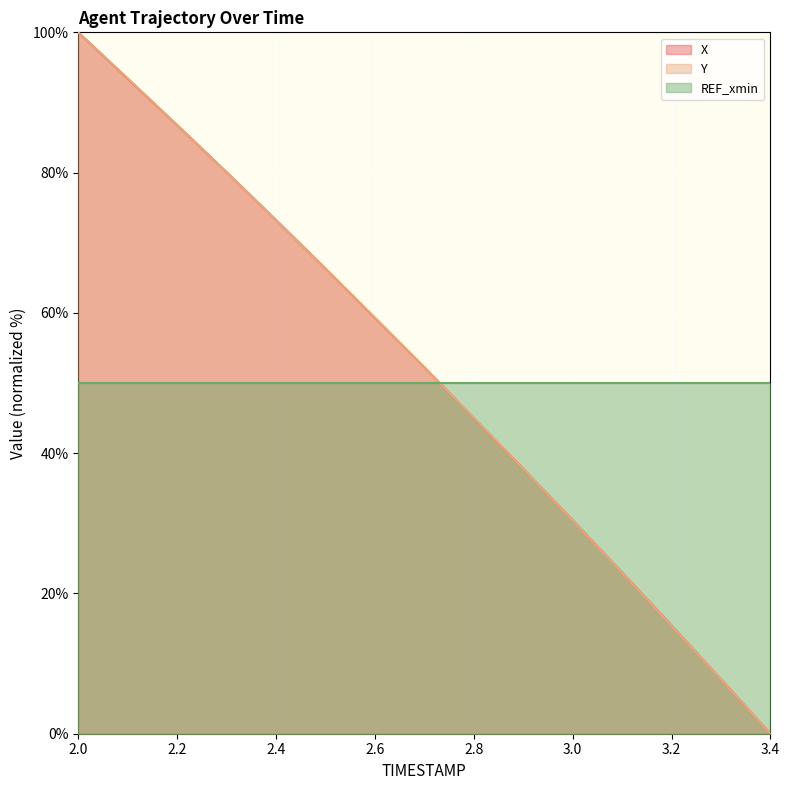

Reading left to right, what are all the values shown in this chart?

X: 100.0	93.4	86.8	80.1	73.2	66.3	59.3	52.3	45.0	37.8	30.4	23.0	15.4	7.8	0.0
Y: 100.0	93.4	86.8	80.1	73.2	66.3	59.3	52.2	45.1	37.8	30.4	23.0	15.4	7.8	0.0